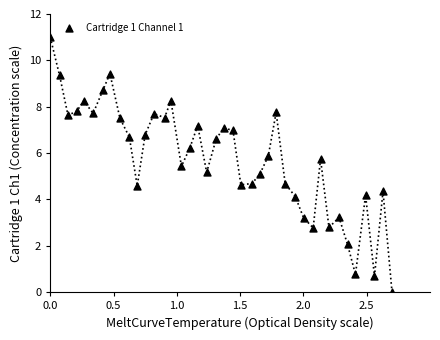

What is the range of X values (max minus min)?

2.7